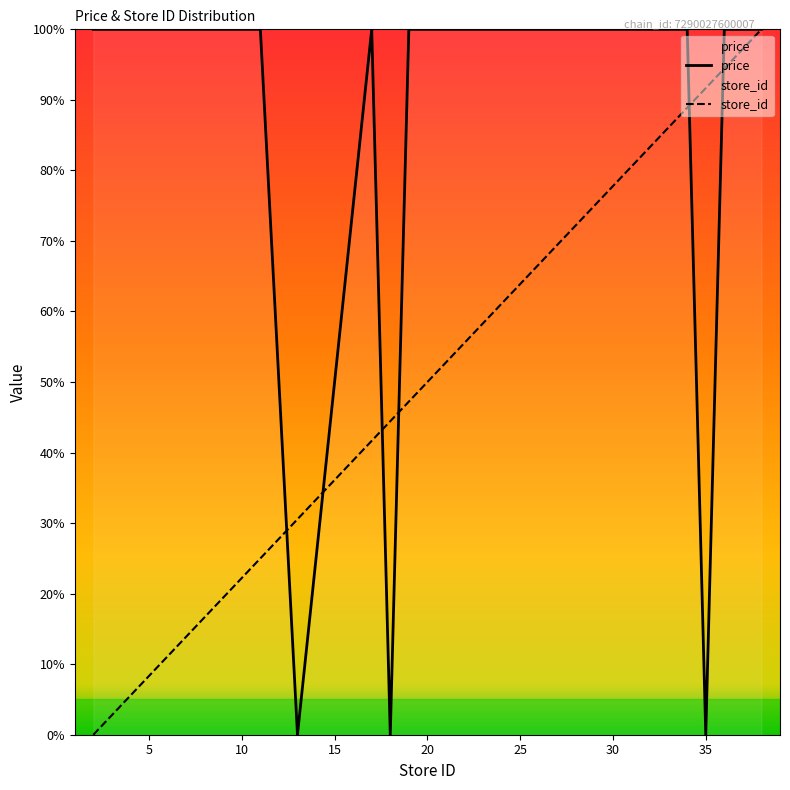

Between 37 and 34, which is larger?

37